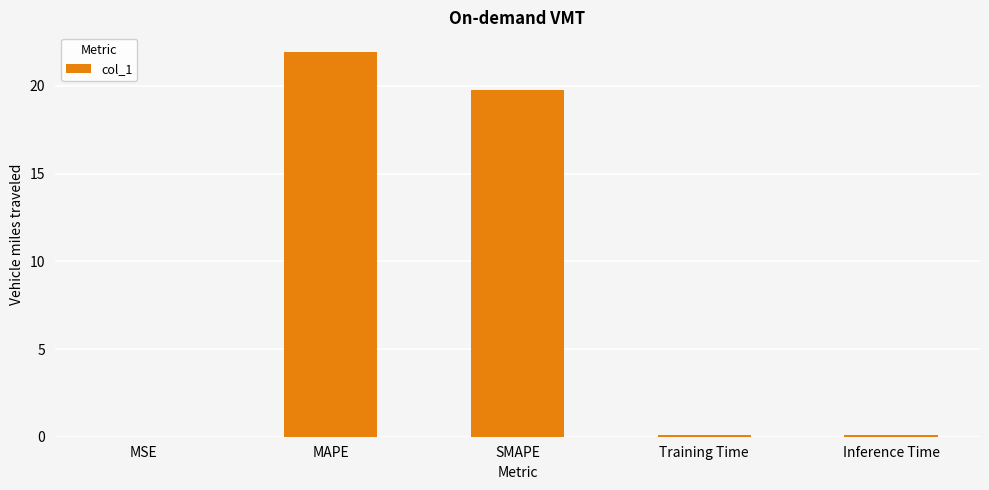

The chart shows a value of 22.0 at MAPE. True or false?

True